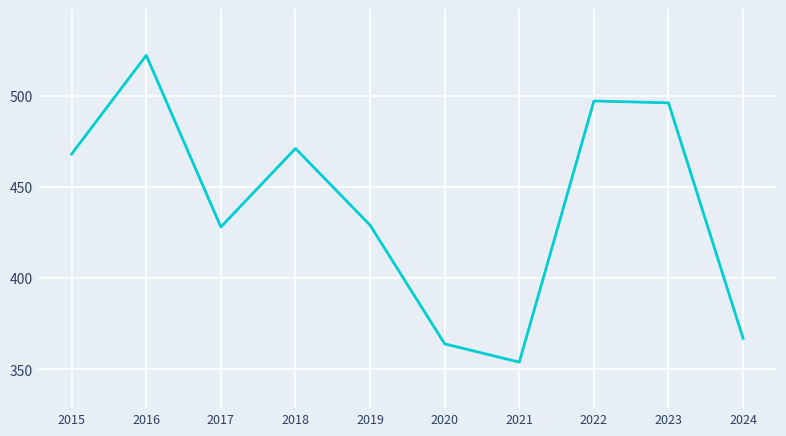

Which label corresponds to the smallest value in the chart?

2021